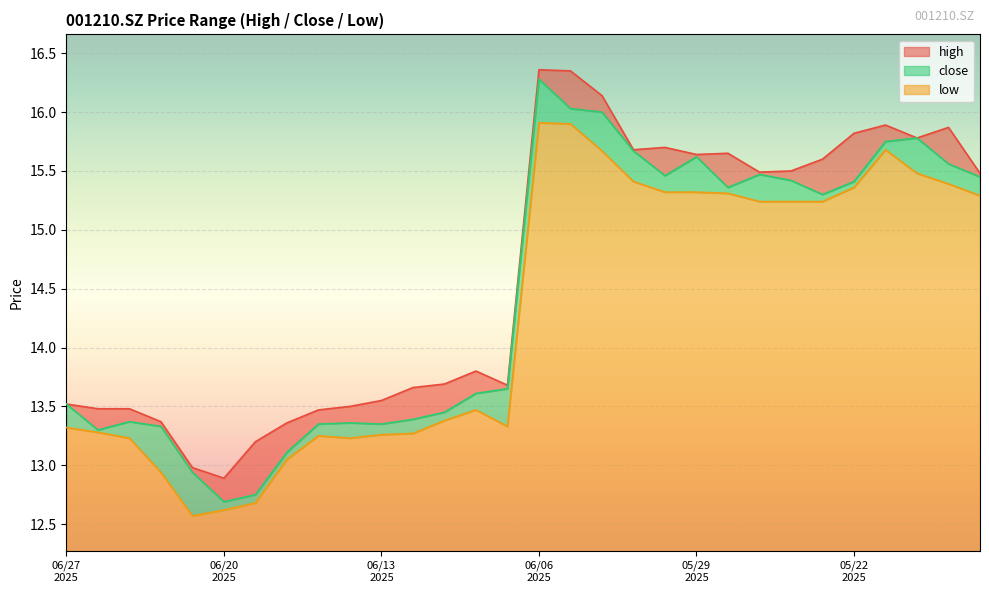

What is the sum of the low values at 20250619 and 20250523?

27.9